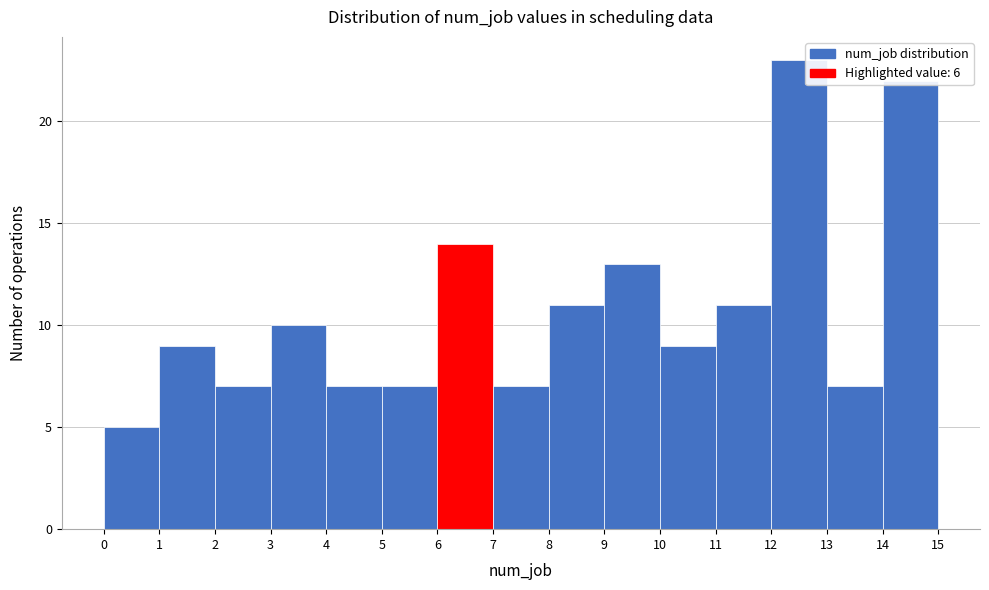

Reading left to right, transcribe this chart: for each bar, give the range it covers on the x-axis and its height. The values are not printed on the chart, so give them approximately, as read against the axis.

0 to 1: 5
1 to 2: 9
2 to 3: 7
3 to 4: 10
4 to 5: 7
5 to 6: 7
6 to 7: 14
7 to 8: 7
8 to 9: 11
9 to 10: 13
10 to 11: 9
11 to 12: 11
12 to 13: 23
13 to 14: 7
14 to 15: 22